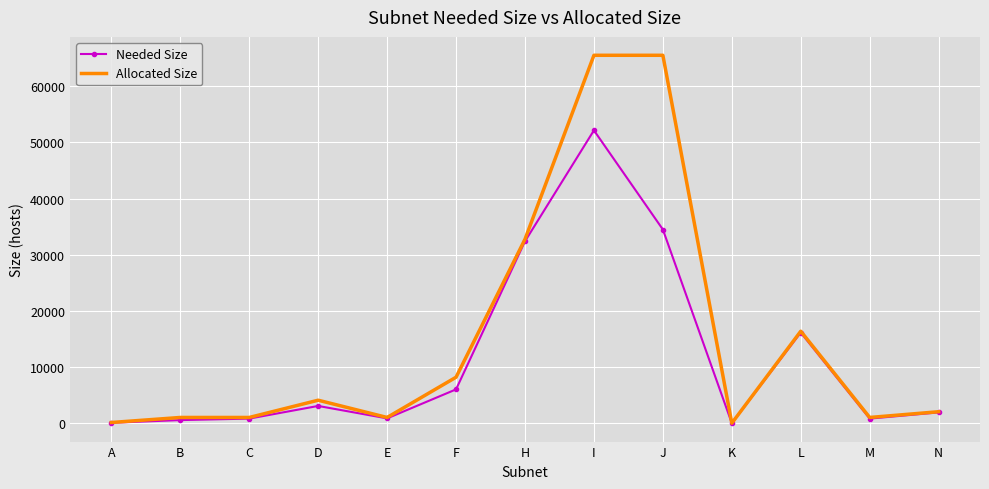

How many series are shown in this chart?

2